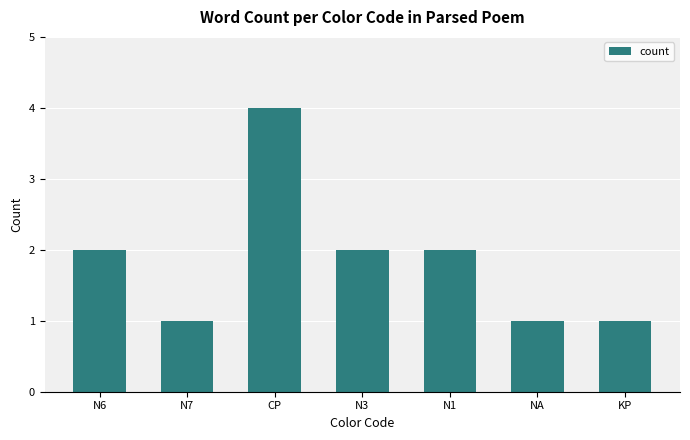

What value does the data have at NA?

1